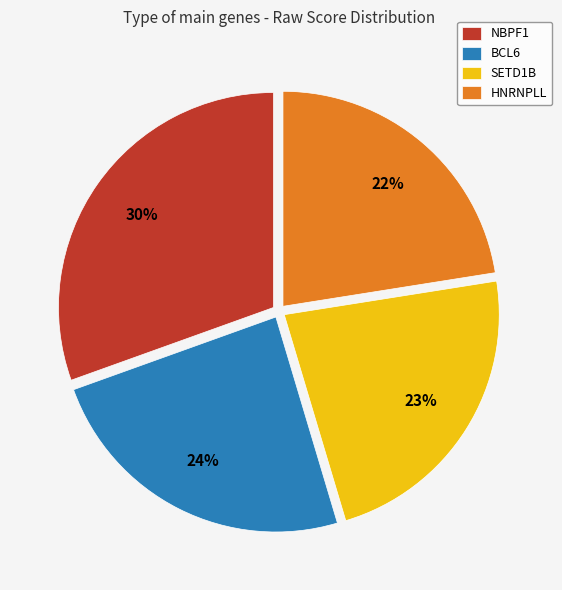

Between NBPF1 and SETD1B, which is larger?

NBPF1